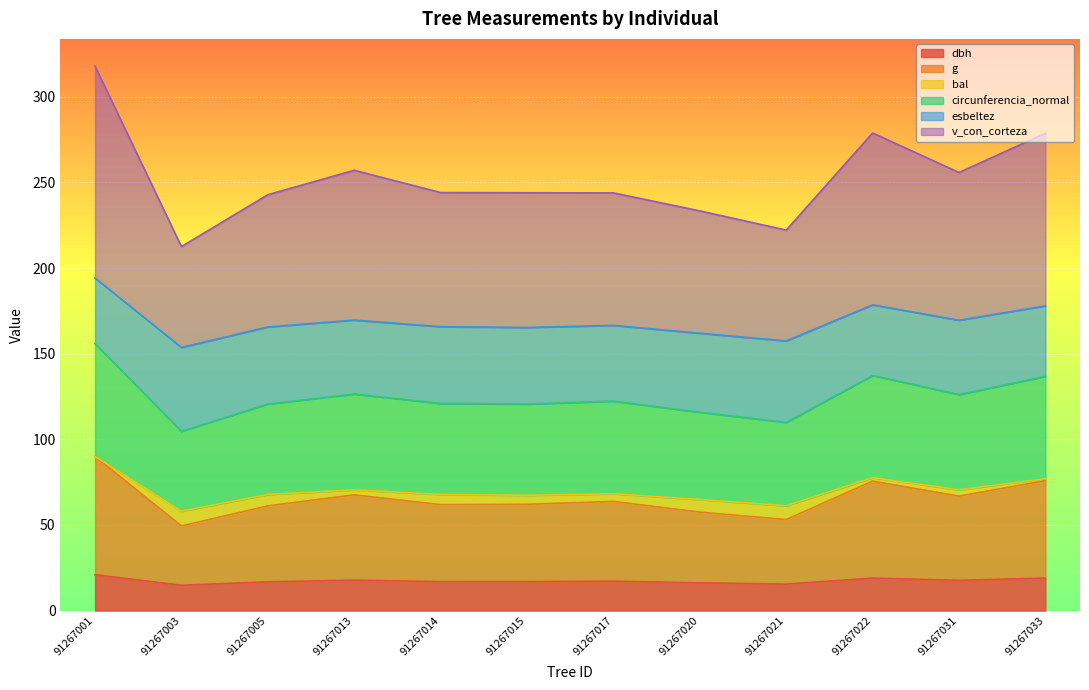

How many values in the dbh series are below 17?

6